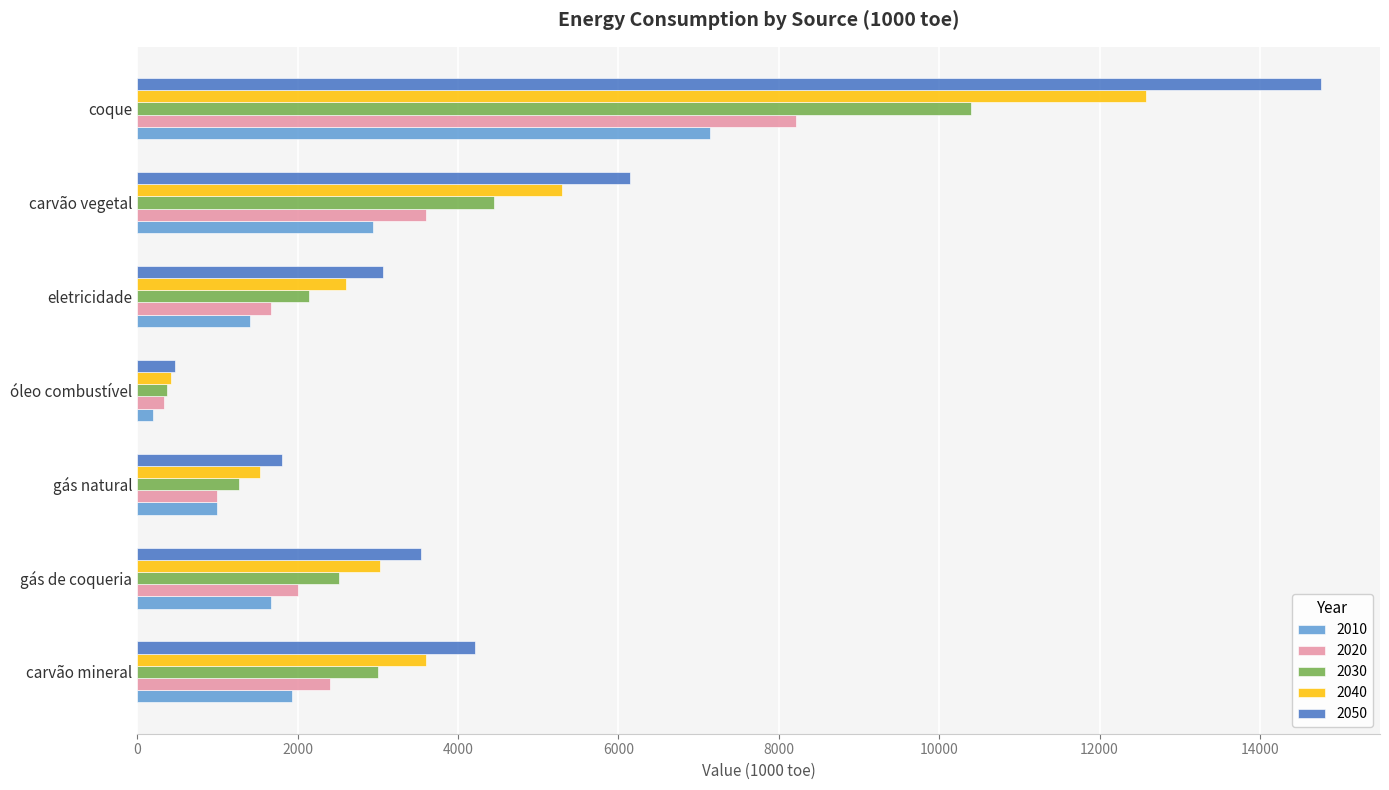

Rank the categories by 2020 value from highest to lowest.

coque, carvão vegetal, carvão mineral, gás de coqueria, eletricidade, gás natural, óleo combustível